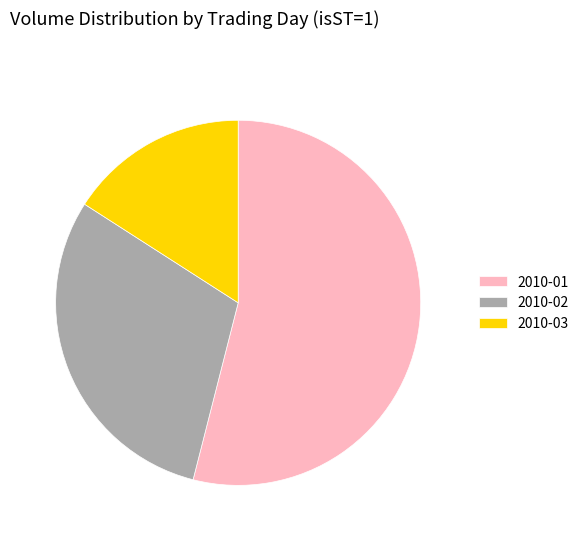

What is the ratio of the value at 2010-01 to the value at 2010-02?

1.8